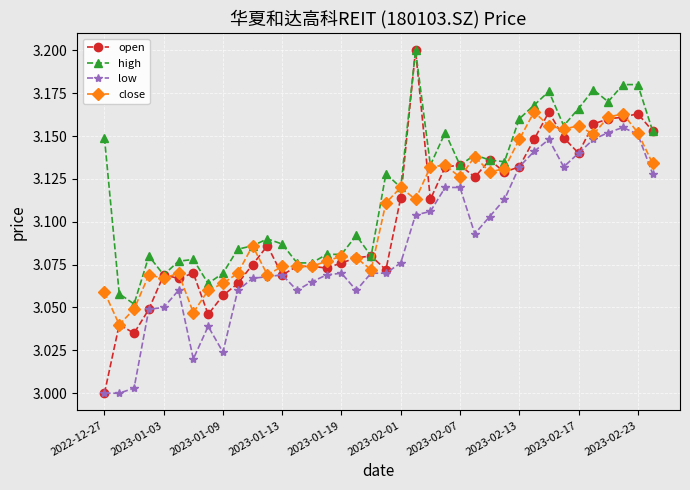

True or false: low has more than 2 interior local peaks.

True